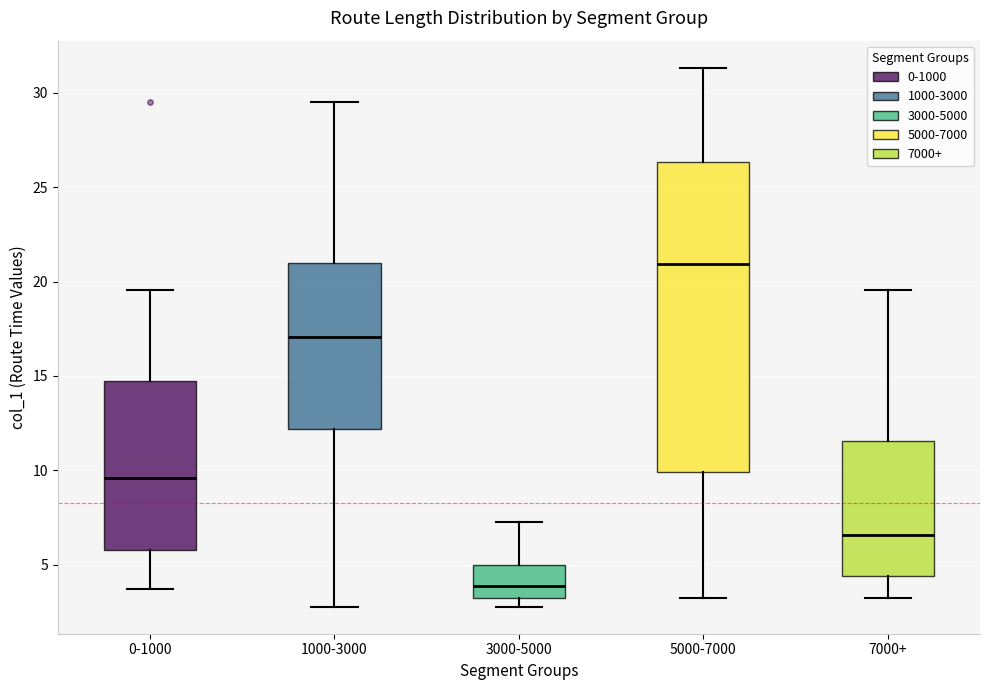

Comparing the boxes themselves (not the whiskers), which one is the tallest?

5000-7000